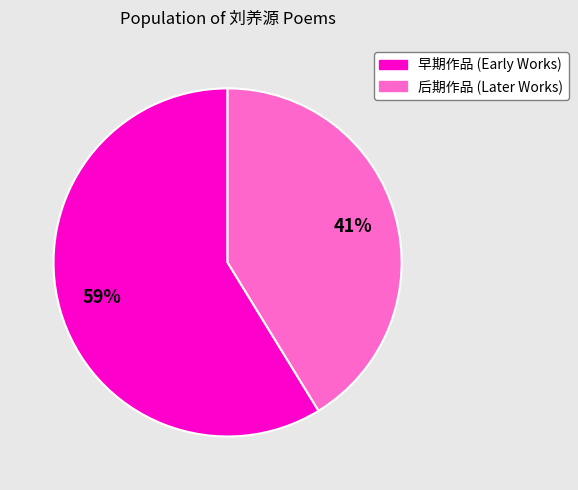

To the nearest percent, what percentage of the pie is 后期作品 (Later Works)?

41%